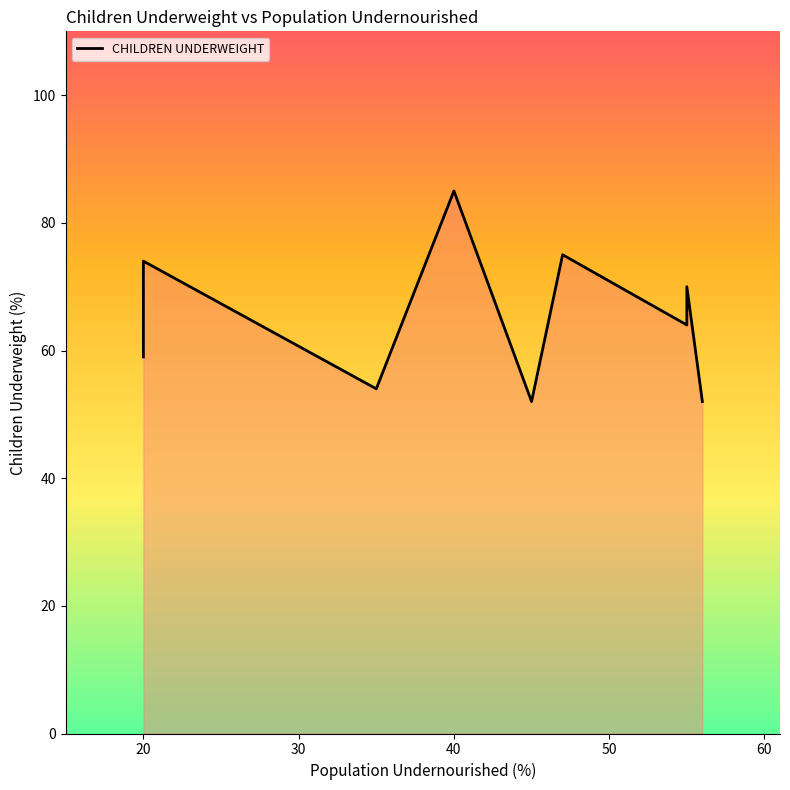

What is the greatest value displayed?

85